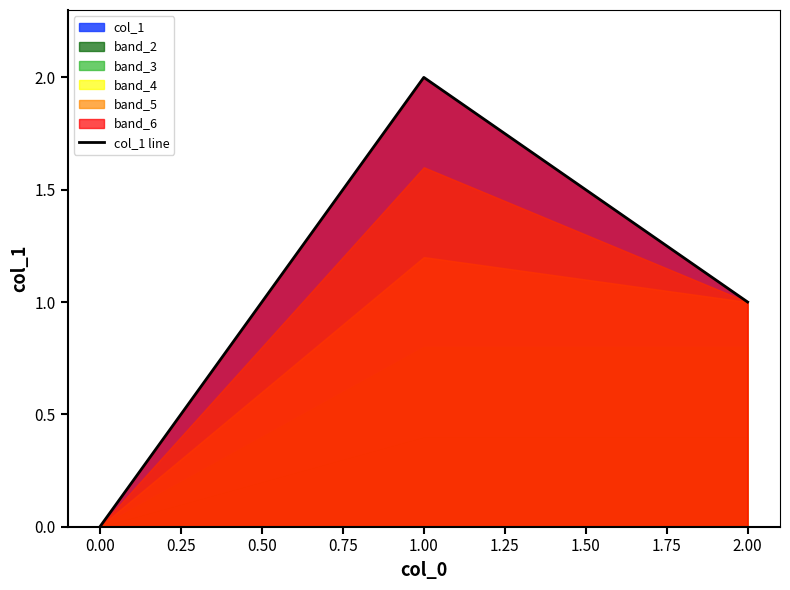

Rank the categories by col_1 line value from highest to lowest.

1.00, 2.00, 0.00